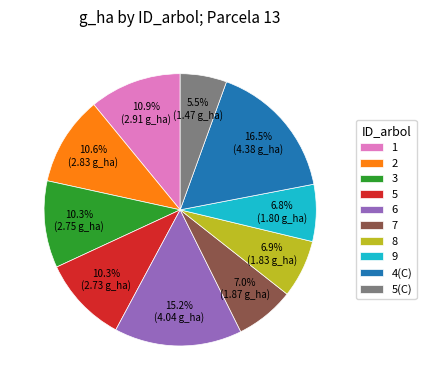

Is there a majority slice in this chart?

No